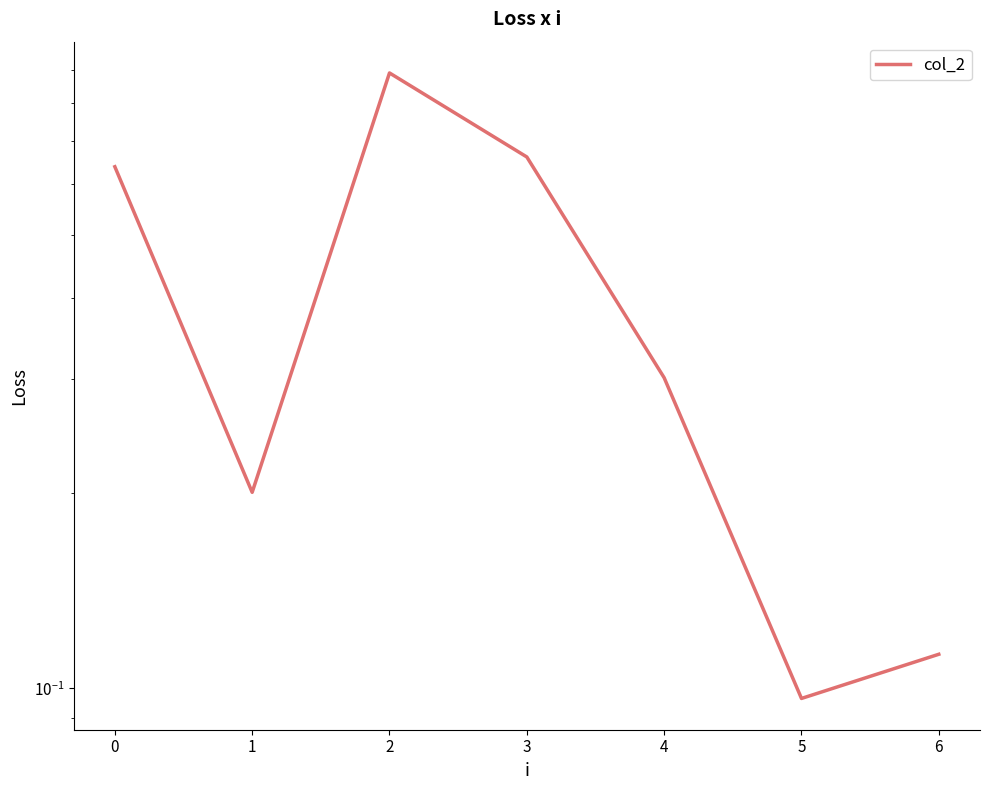

What is the greatest value displayed?

0.9